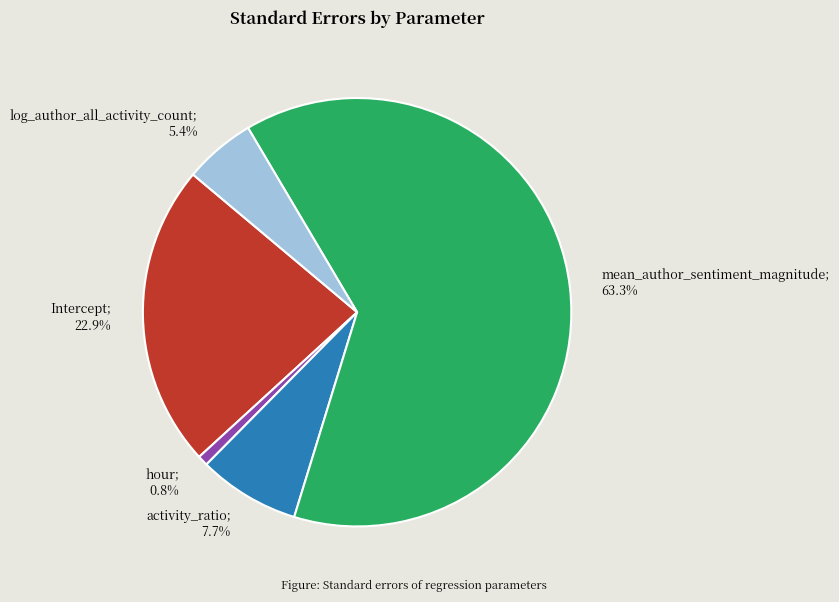

How many slices are in this pie chart?

5